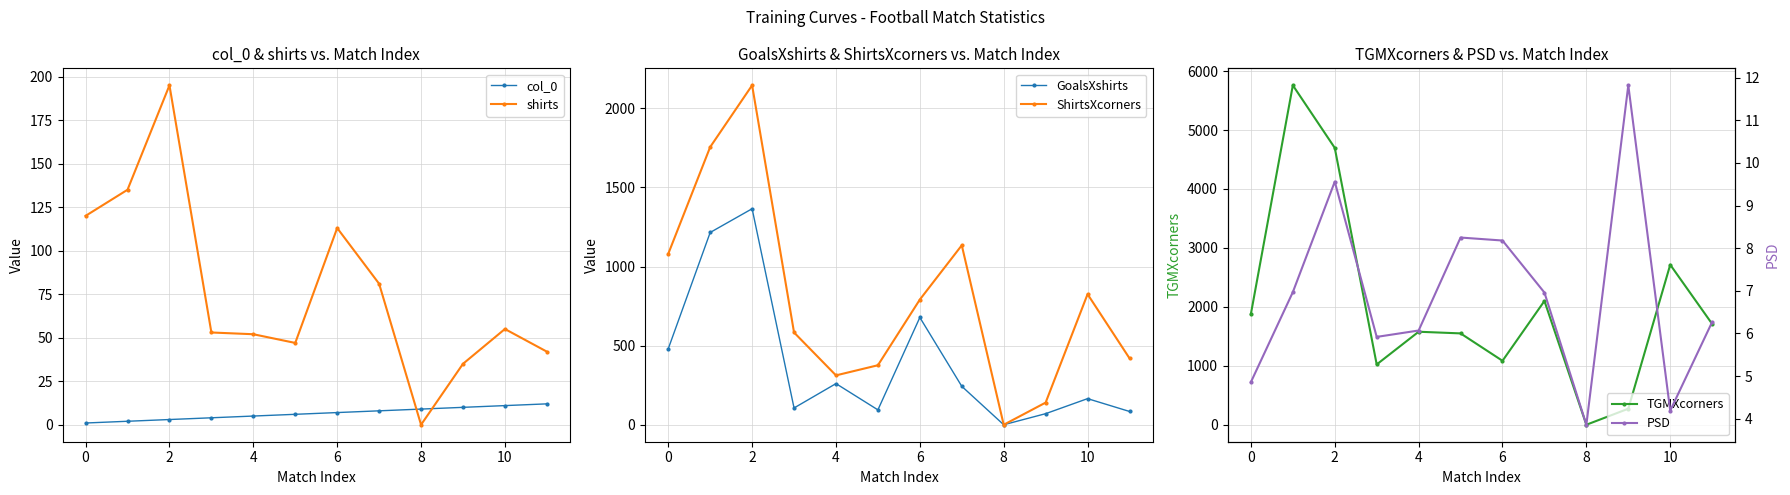

At 8, list the series in order from largest to smallest.

TGMXcorners, ShirtsXcorners, GoalsXshirts, shirts, PSD, col_0